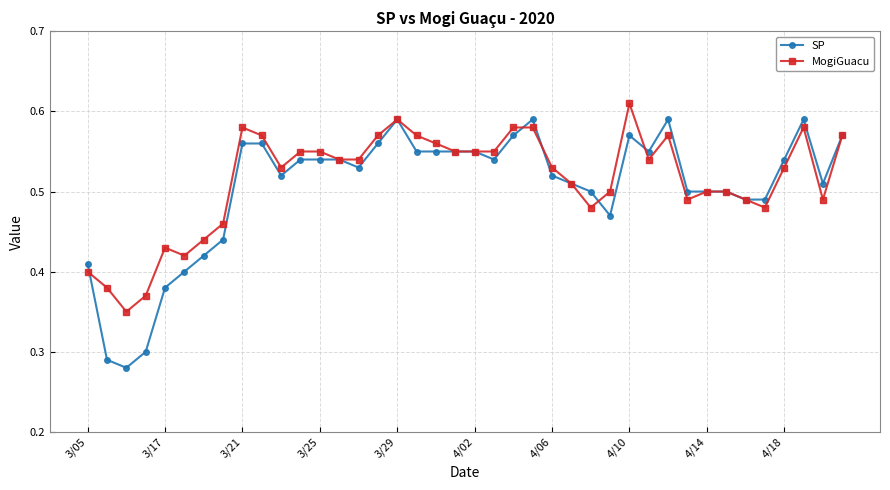

Which series has the largest range (max minus min)?

SP